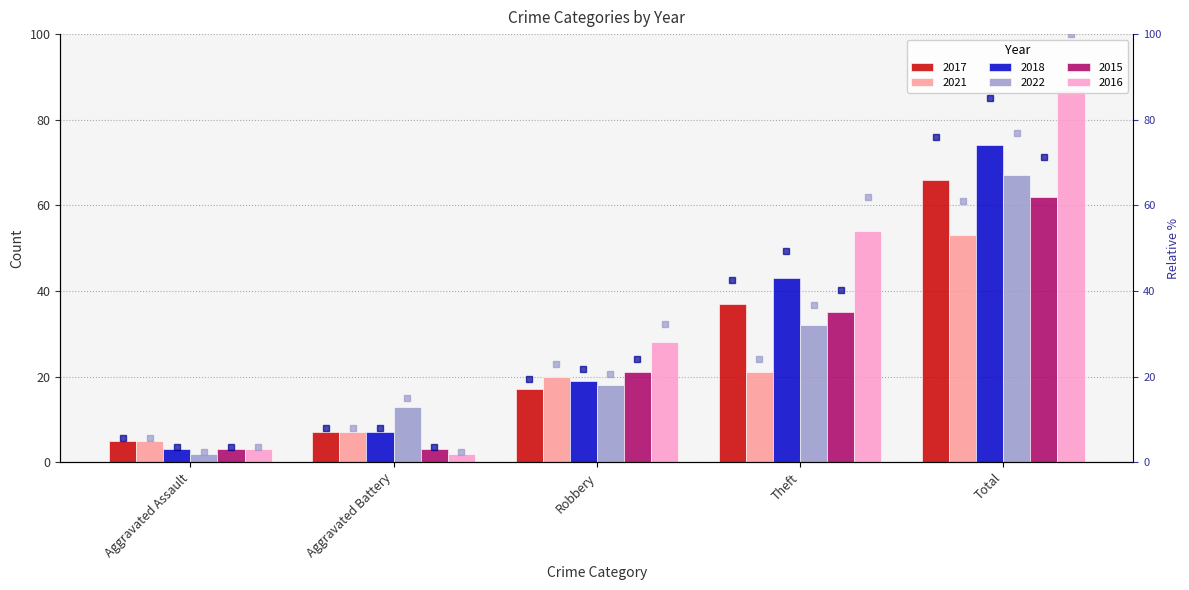

Which label corresponds to the largest value in the chart?

Total